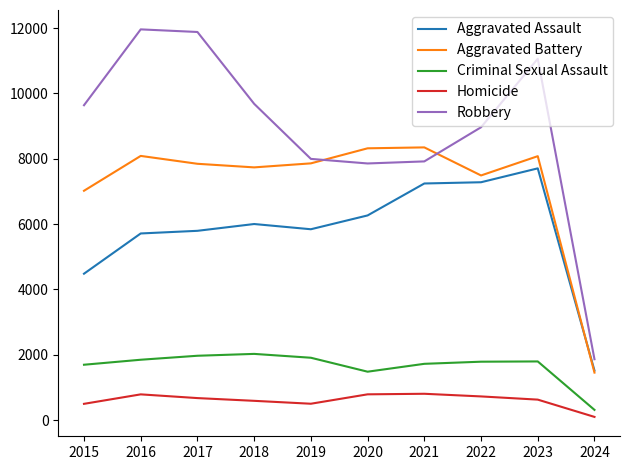

What is the total value across all series at 2024?

5236